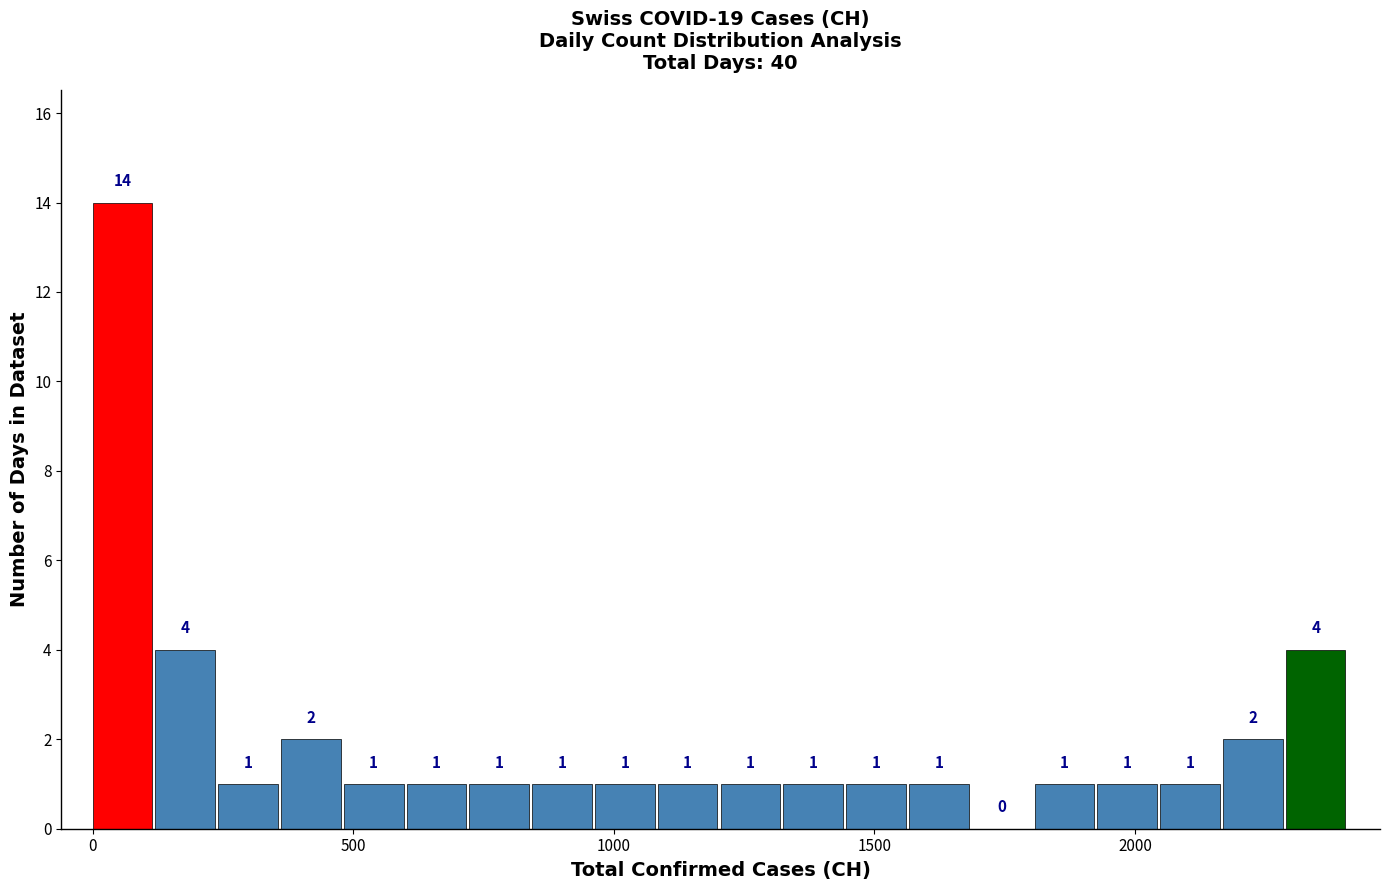

Around what value on the x-axis is the tallest bar? Give the approximate position of its centre, as read against the axis.

50